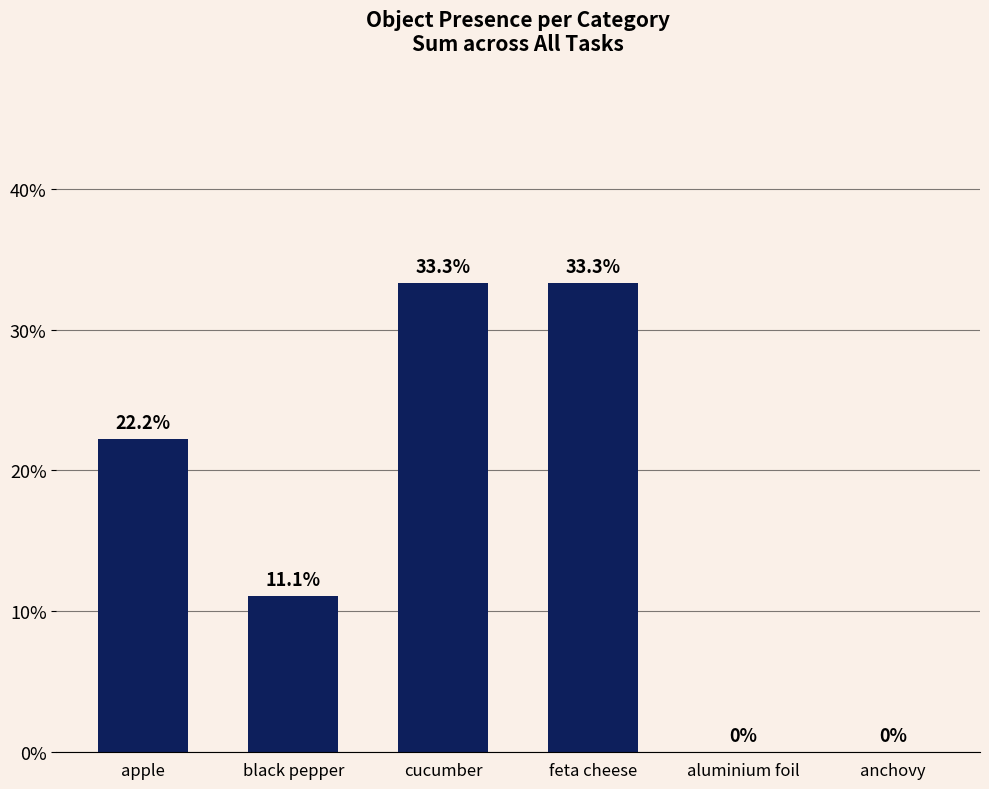

Reading right to left, what are all the values shown in this chart?

anchovy=0.0	aluminium foil=0.0	feta cheese=33.3	cucumber=33.3	black pepper=11.1	apple=22.2